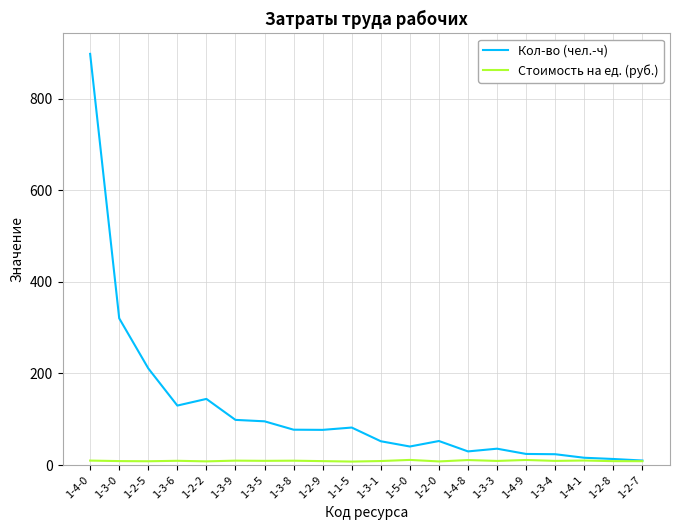

Between 1-3-6 and 1-2-8, which series saw the biggest shift?

Кол-во (чел.-ч)